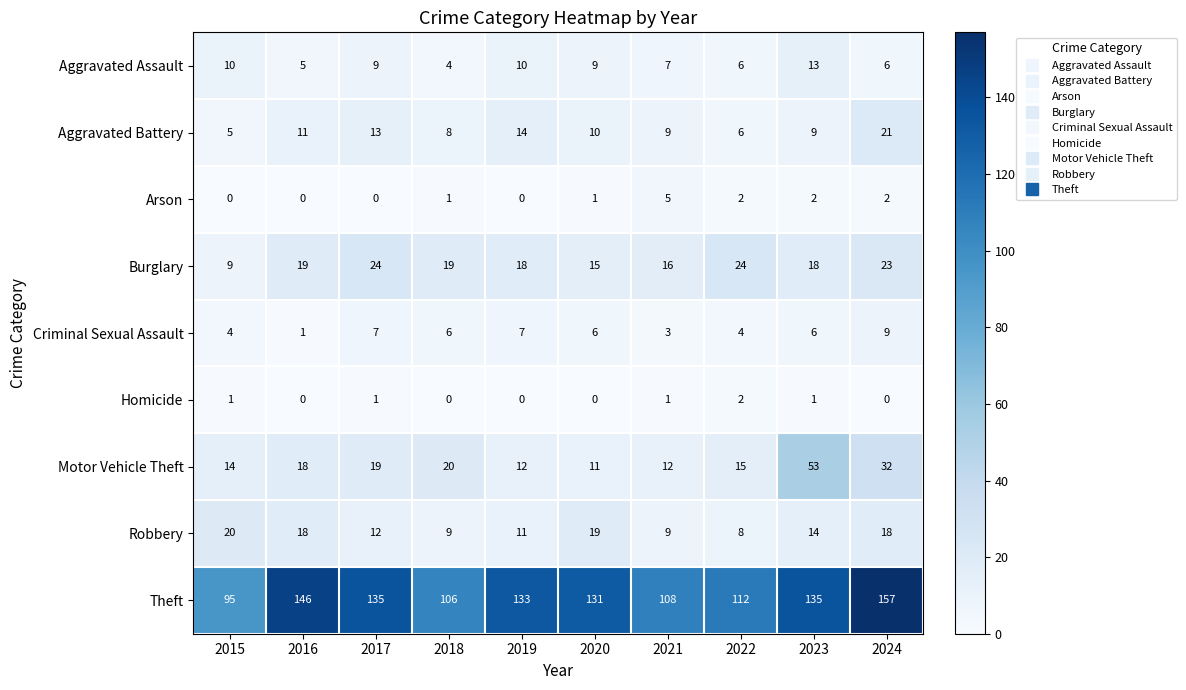

Which category has the highest value in the Homicide series?

2022